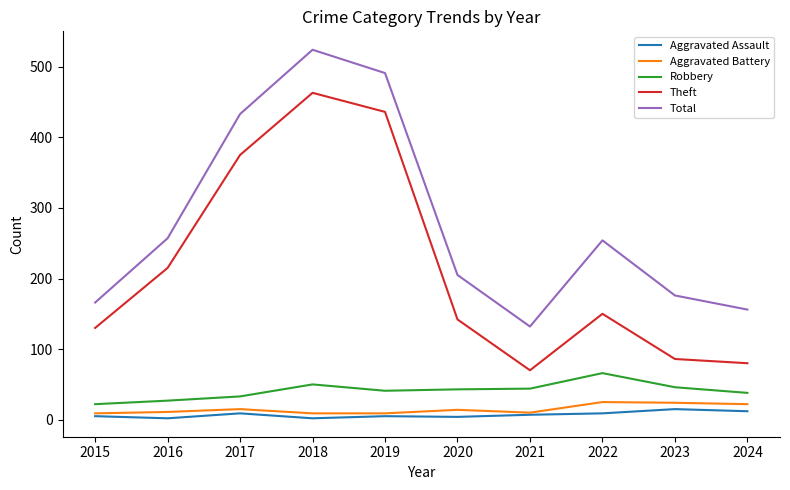

The Total series shows 242 at 2023. True or false?

False